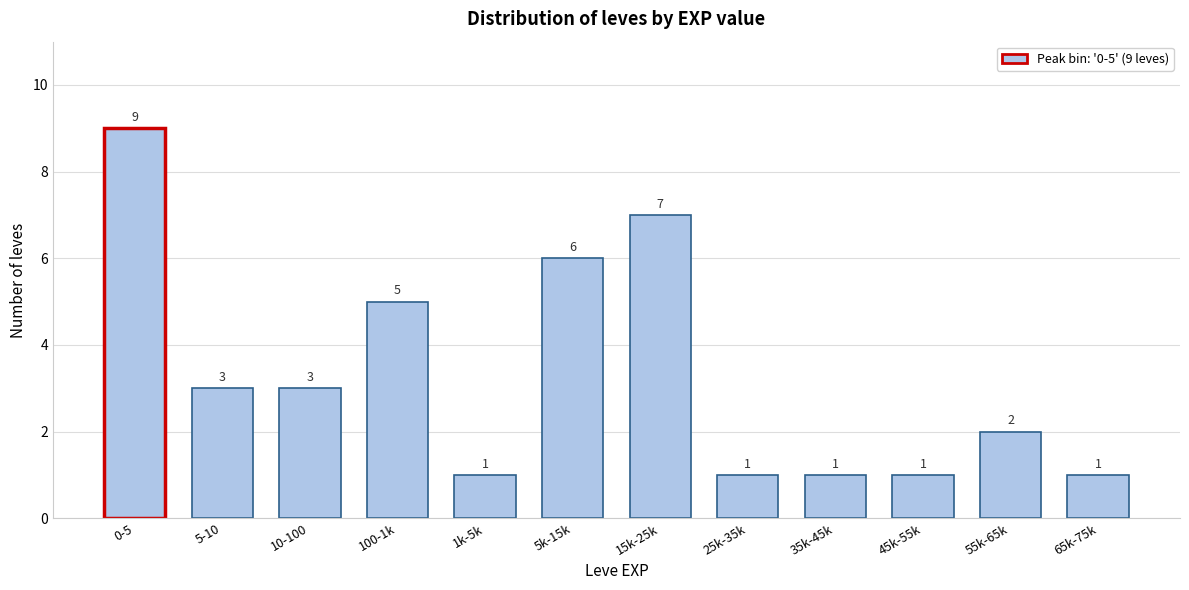

Reading left to right, transcribe all the data shown in this chart.

0-5=9	5-10=3	10-100=3	100-1k=5	1k-5k=1	5k-15k=6	15k-25k=7	25k-35k=1	35k-45k=1	45k-55k=1	55k-65k=2	65k-75k=1